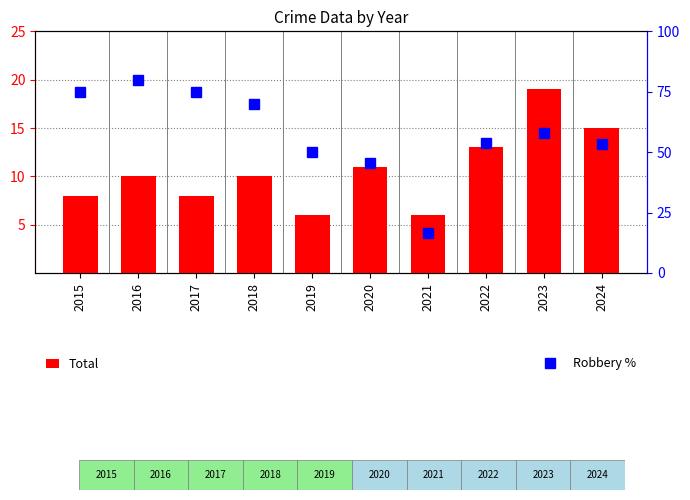

Which series has the widest spread of values?

Robbery %